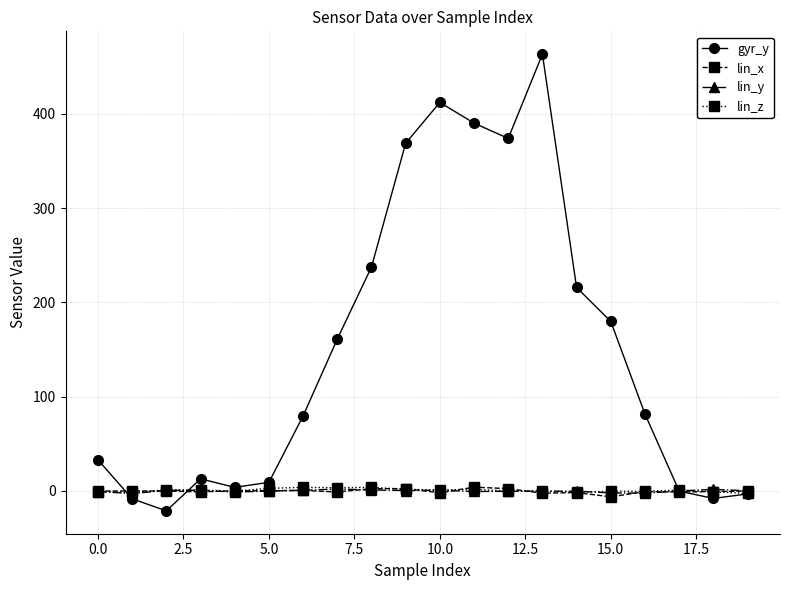

At how many categories does at least one series exceed 52?

11